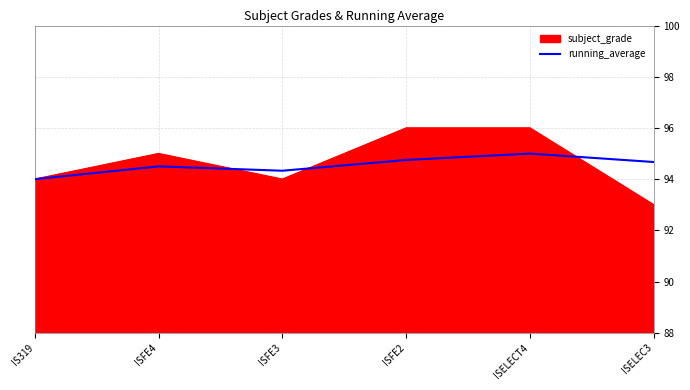

Rank the series by their maximum value, from lowest to highest.

running_average, subject_grade